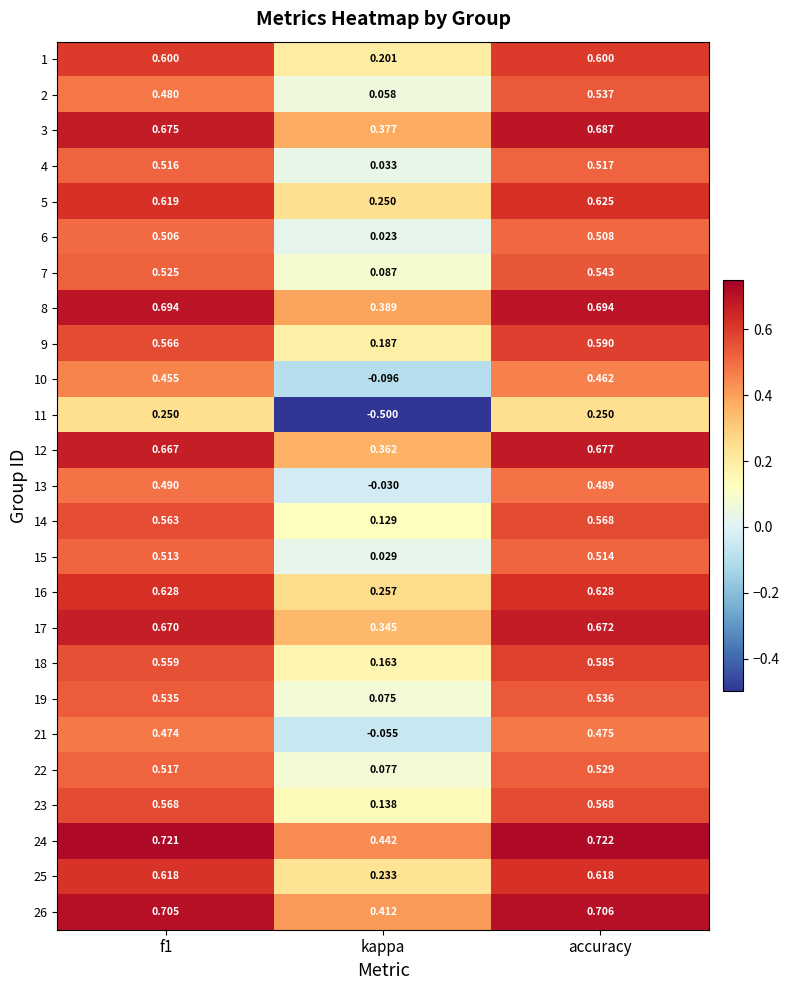

Where is 3 nearest to the value 0?

kappa